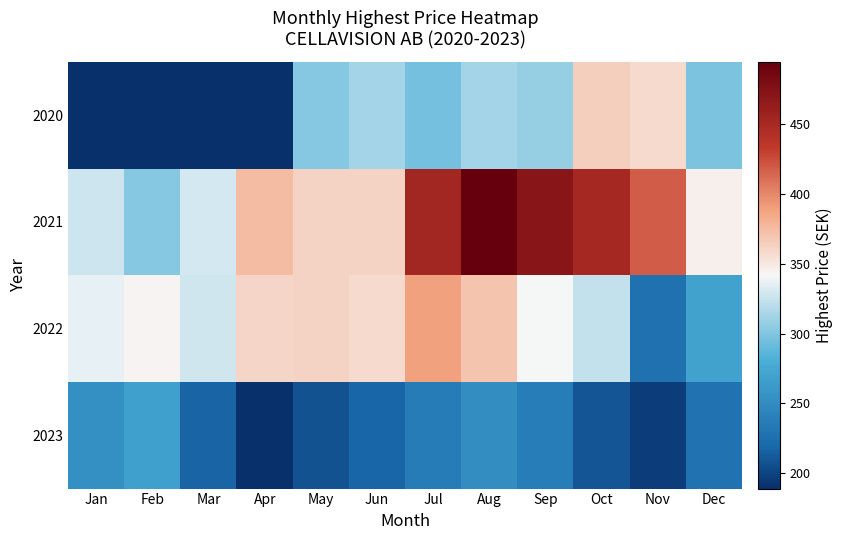

At which label does 2023 first exceed 228?

Jan